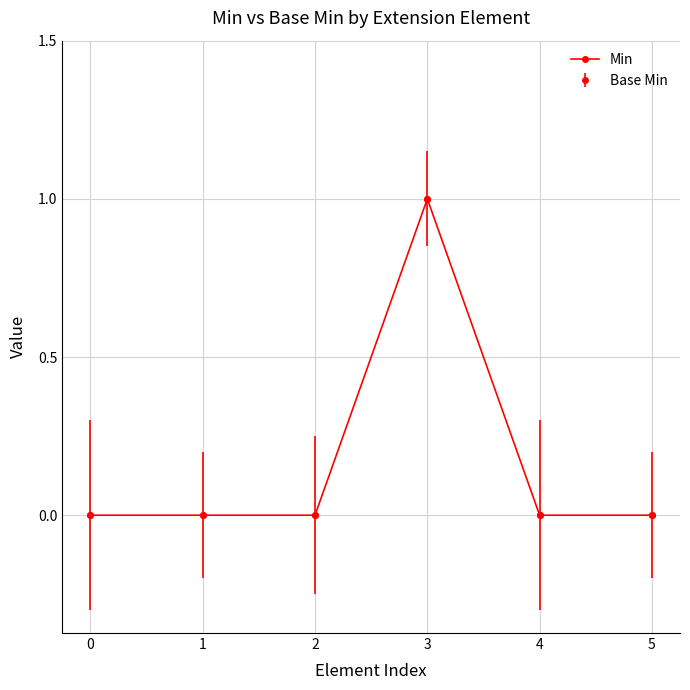

At which category does the chart reach its peak across all series?

3